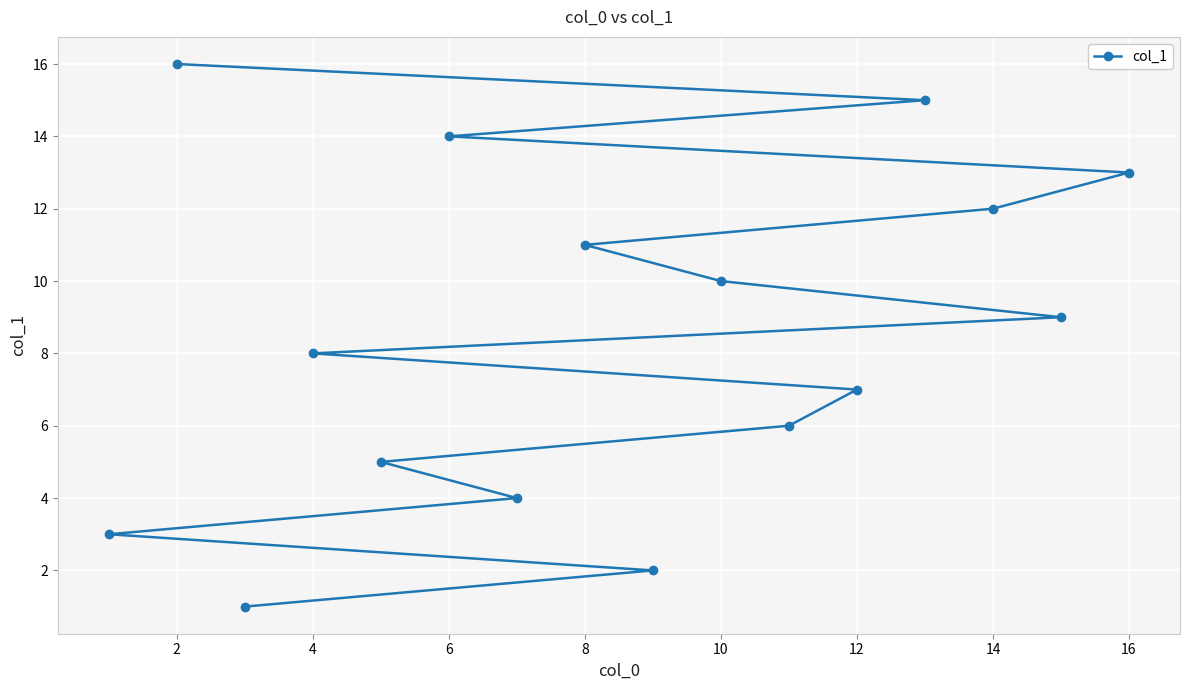

The value at 8 is 4. True or false?

False